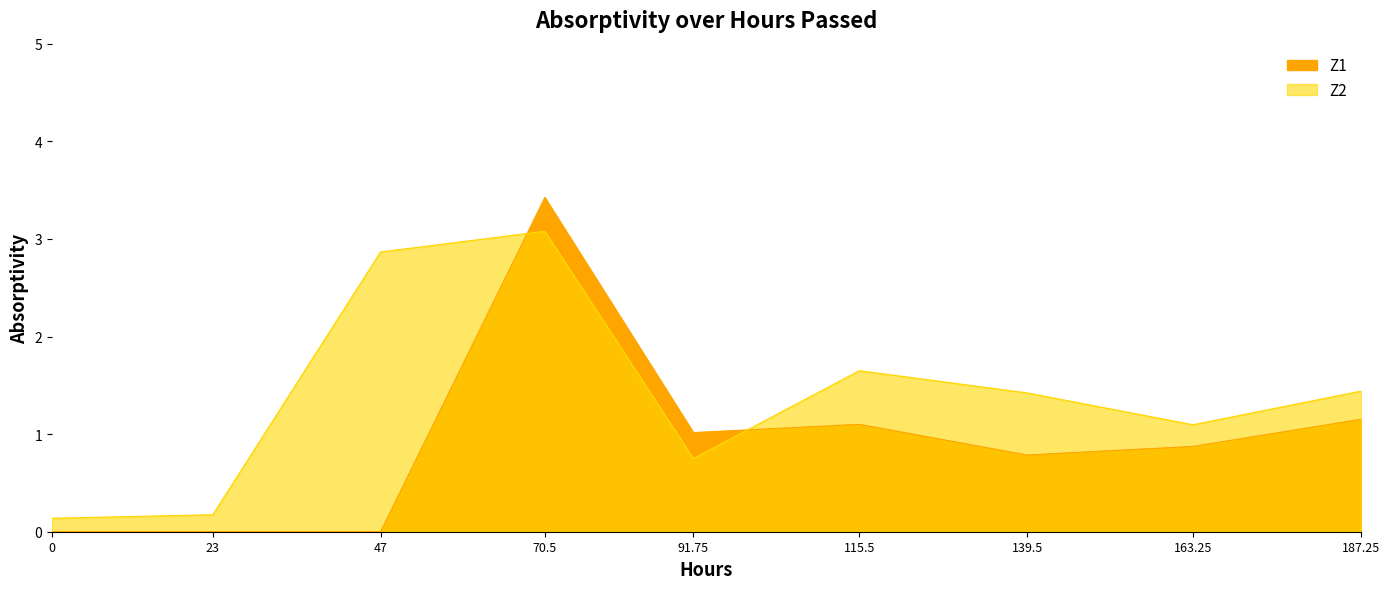

Is the value of Z2 at 163.25 greater than the value of Z1 at 91.75?

Yes